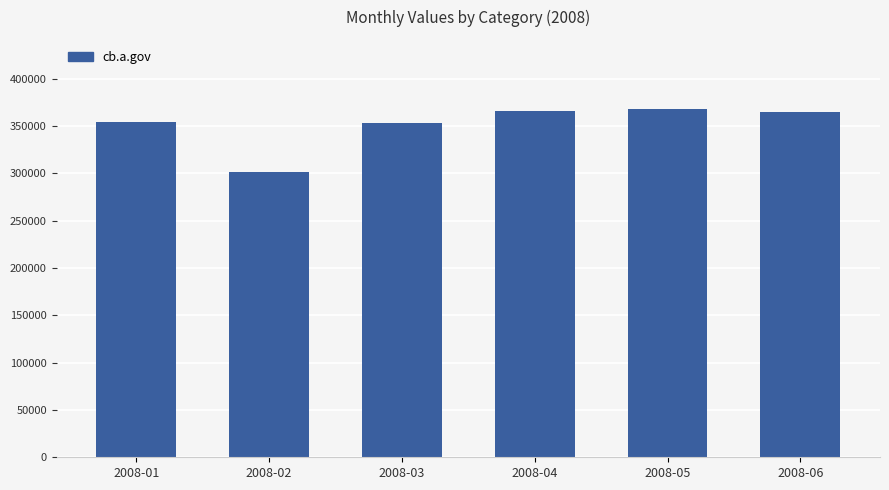

How many bars are there in total?

6